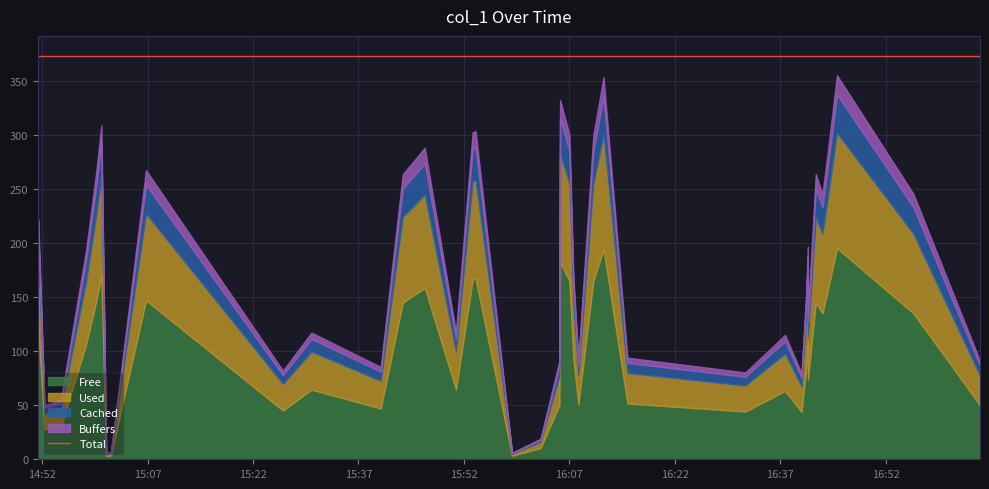

Is it true that the value at 2019-03-04 15:50:52 is 52.8?

False